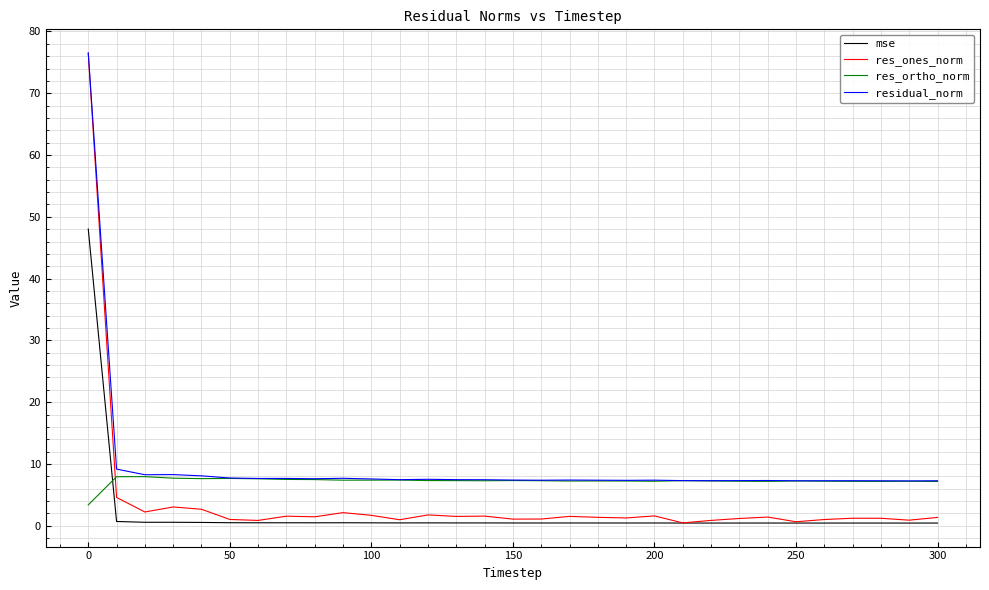

Which series has the widest spread of values?

res_ones_norm